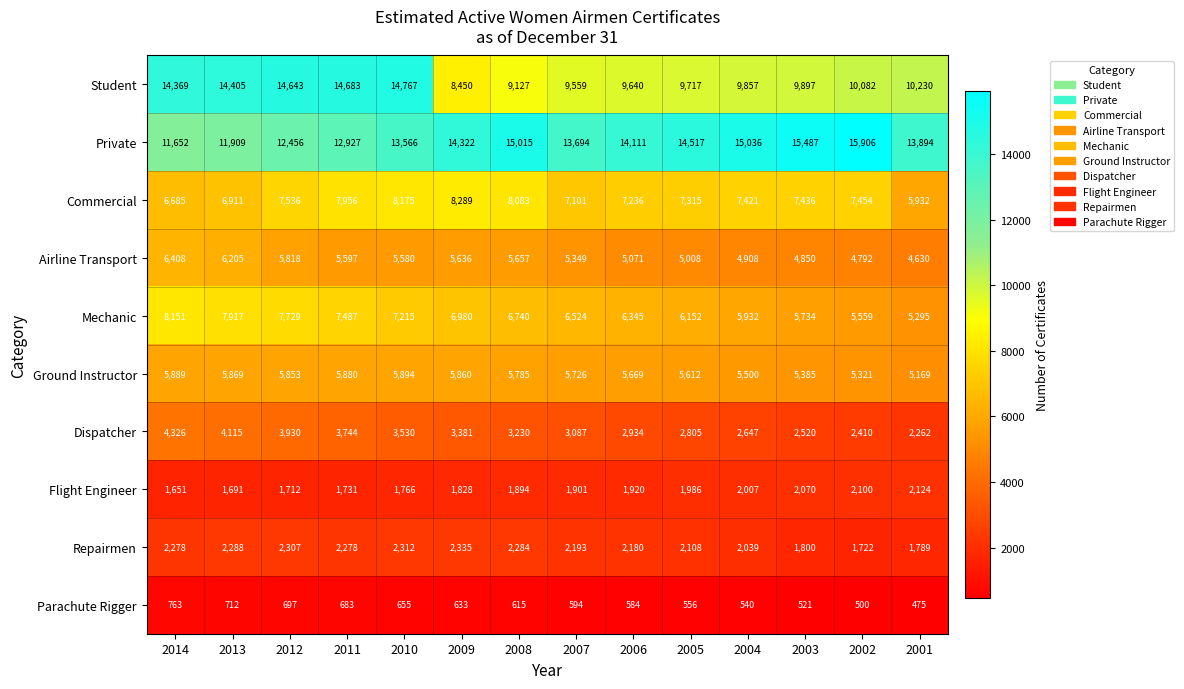

Count the number of categories in the chart.

14